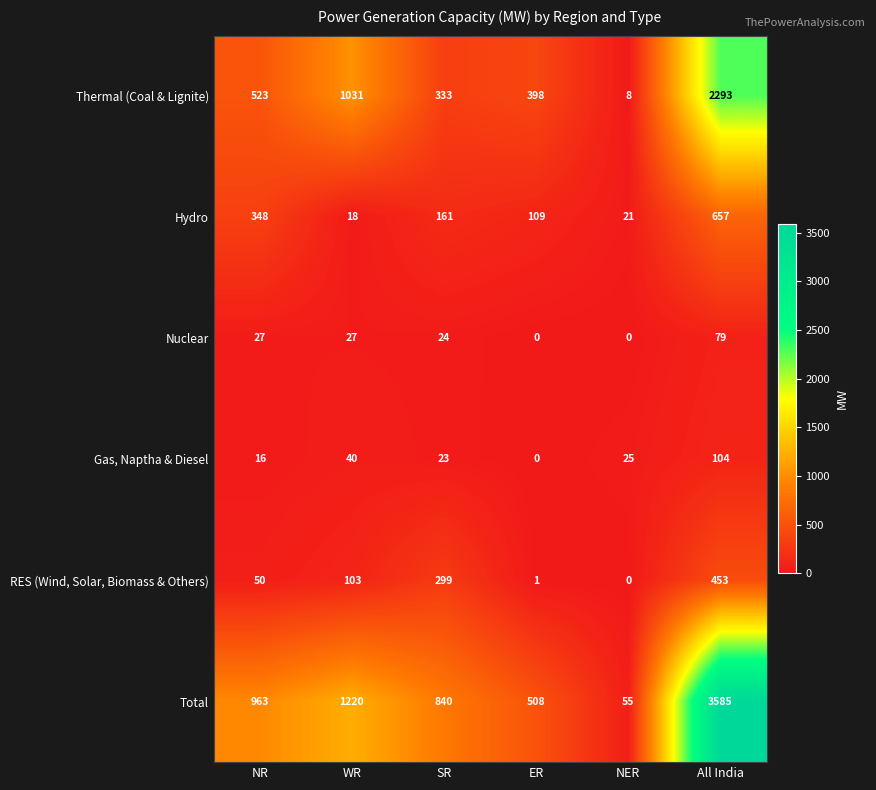

At All India, list the series in order from smallest to largest.

Nuclear, Gas, Naptha & Diesel, RES (Wind, Solar, Biomass & Others), Hydro, Thermal (Coal & Lignite), Total